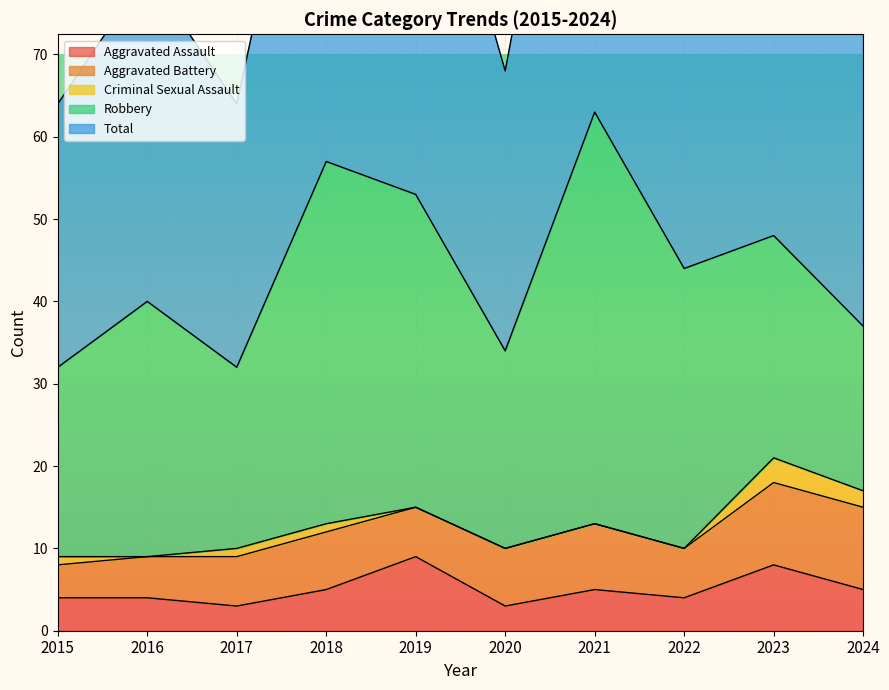

Does the chart display data point markers on the line(s)?

No